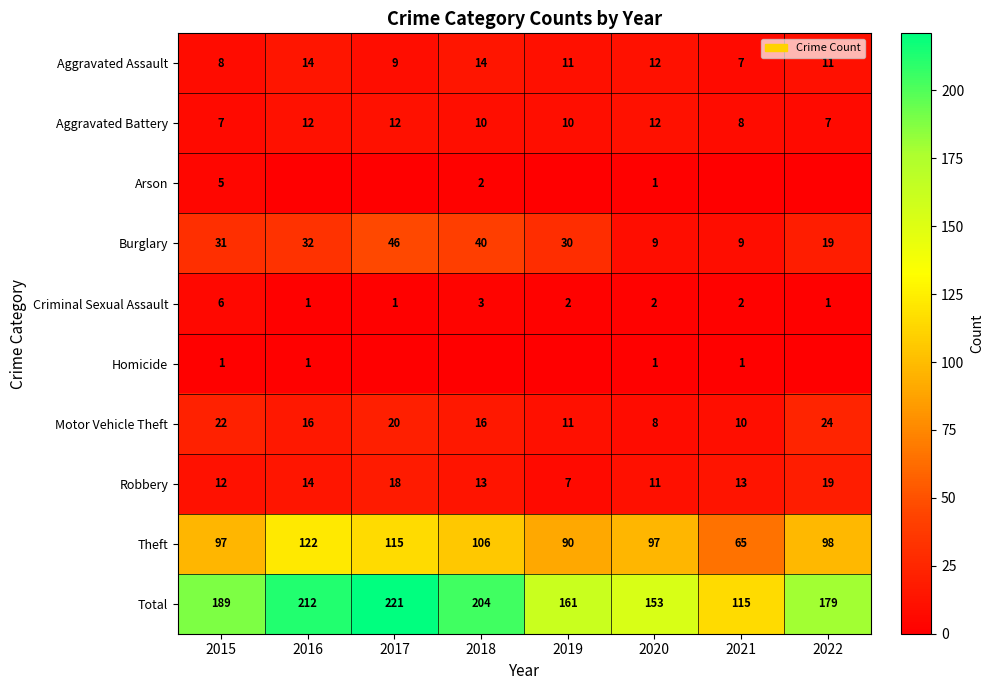

At which label does Criminal Sexual Assault reach its peak?

2015